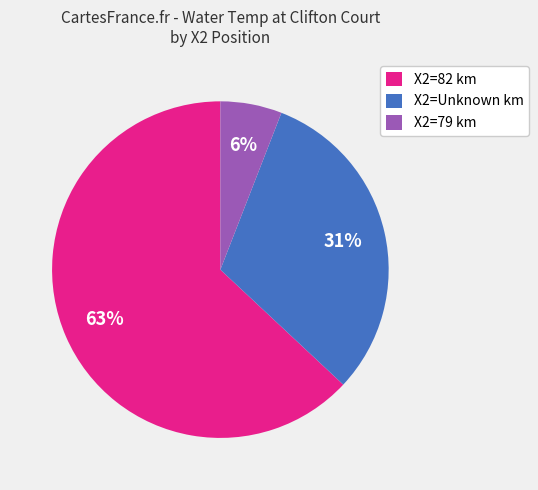

Combined, do X2=82 km and X2=79 km account for over 50%?

Yes